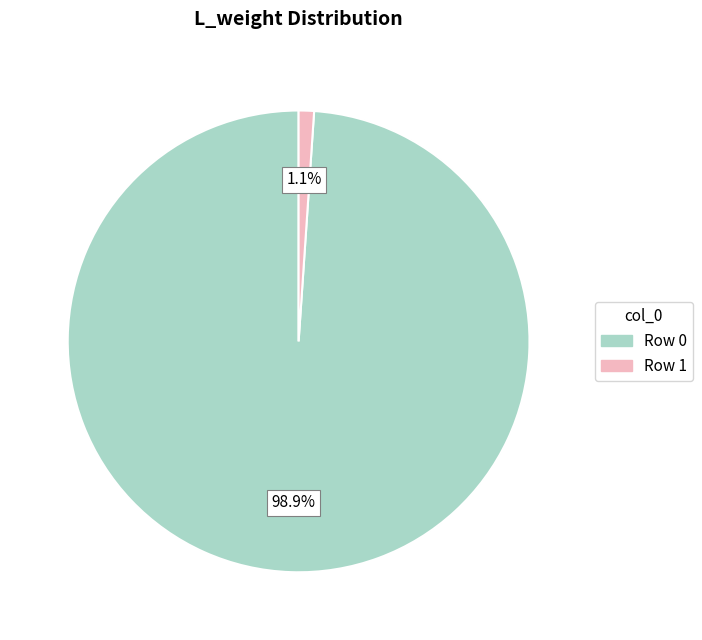

Which category has the biggest portion of the pie?

Row 0